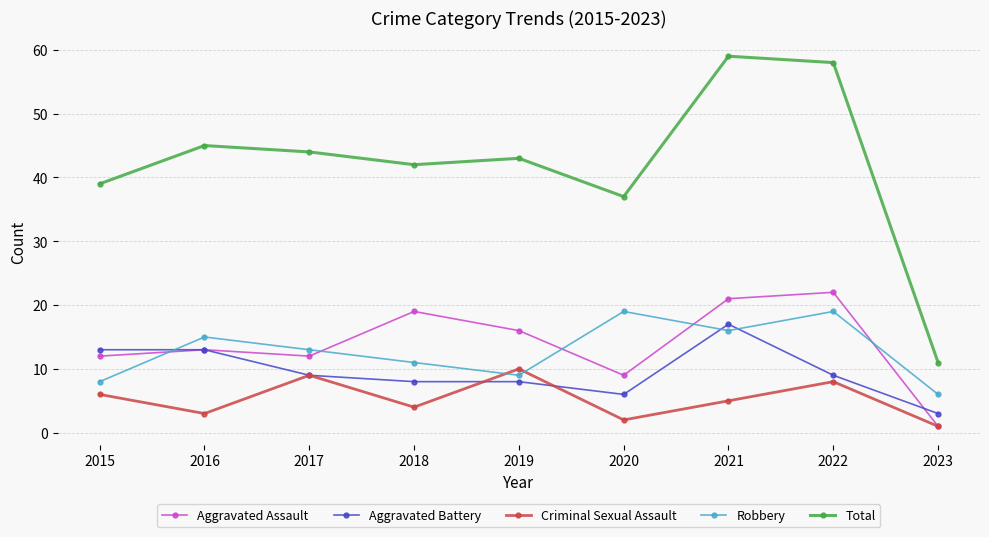

Does the chart have visible grid lines?

Yes